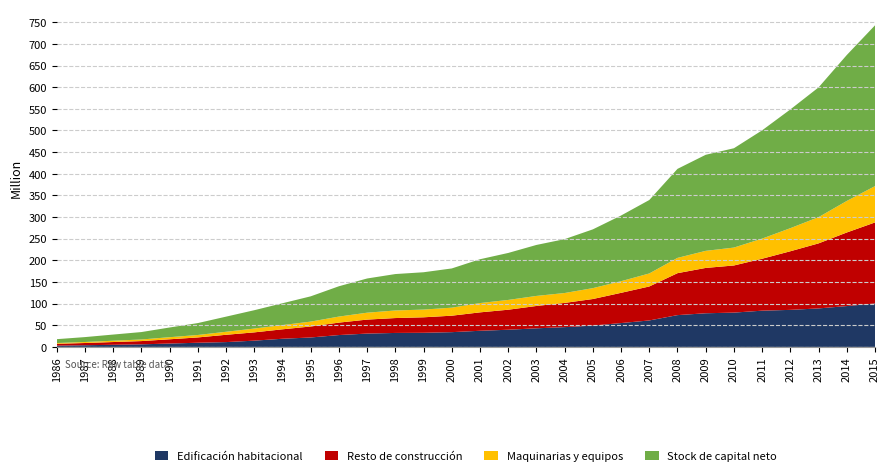

Reading right to left, list all the values displayed in this chart.

Edificación habitacional: 100386656	94333142	88936823	85563085	83708256	79258173	77723132	73438280	61122738	55092754	49238677	45684682	42967716	39656954	37268797	34079132	32623289	32262242	30791461	27383963	21777808	18834921	14449281	11114647	9625367	7765829	5948424	4880490	3878572	2959889
Resto de construcción: 187164824	170035025	150261847	135443881	120030071	108880875	104747849	96932784	78511832	69844825	61408978	55968225	51624205	46247067	42531871	38045342	35786398	34397765	32309762	28758812	25394783	21831259	19142000	16879852	12254808	9847447	7502624	6379029	5126322	4264492
Maquinarias y equipos: 83929023	72821779	60590798	53329264	46473086	41364985	39458801	35296824	30061441	26847604	25141137	22848025	23192684	22628002	21473401	18515965	17832322	17496995	15939512	13931983	11256006	9770005	8803505	6966788	5653738	4813561	3701600	3005202	2334087	1722195
Stock de capital neto: 371480504	337189947	299789467	274336230	250211413	229504032	221929782	205667887	169696011	151785184	135788791	124500932	117784605	108532024	101274069	90640438	86242009	84157002	79040735	70074759	58428597	50436185	42394786	34961288	27533913	22426837	17152648	14264721	11338981	8946576